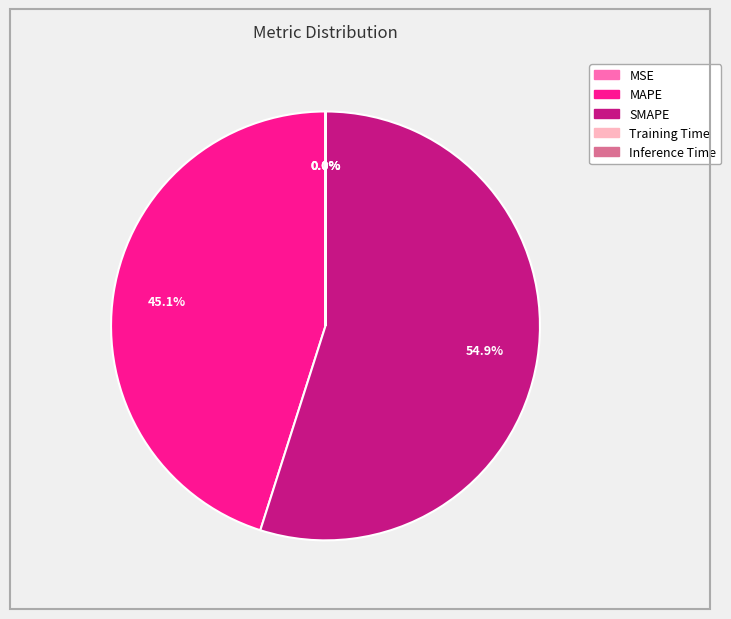

What portion of the pie excludes MAPE?

54.9%